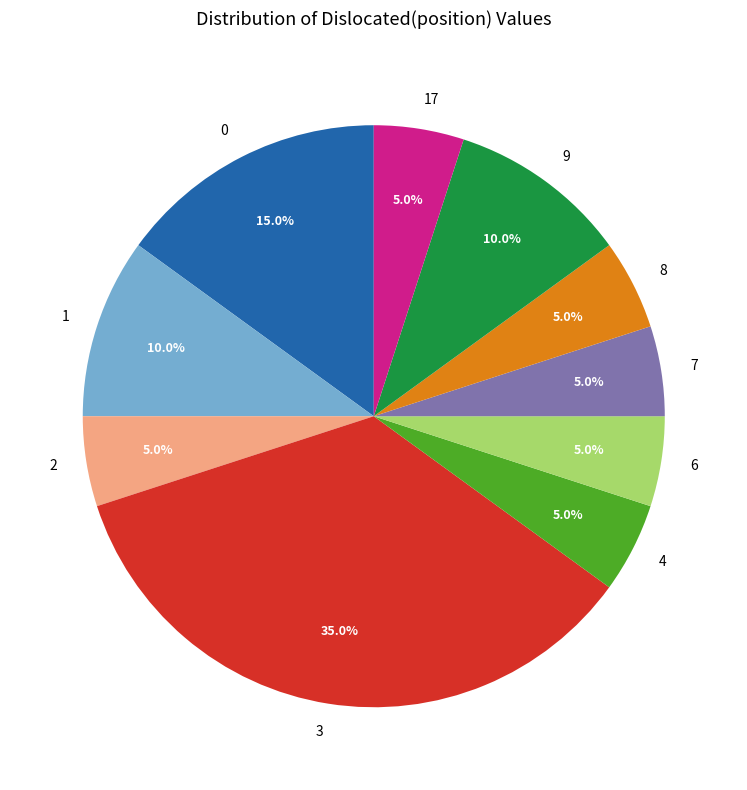

Do 9 and 1 together represent more than half of the pie?

No